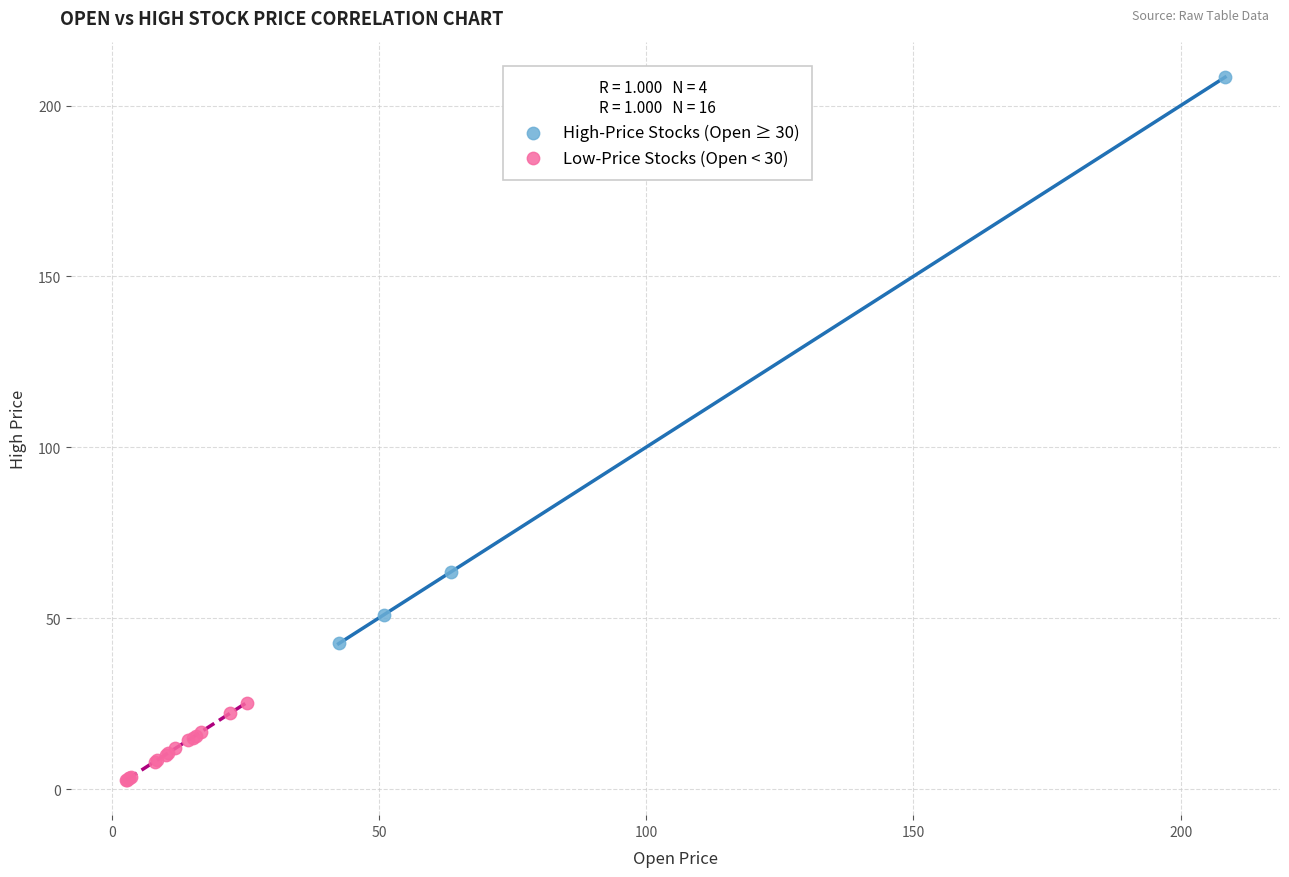

What are all the series names shown in the legend?

High-Price Stocks (Open ≥ 30), Low-Price Stocks (Open < 30)